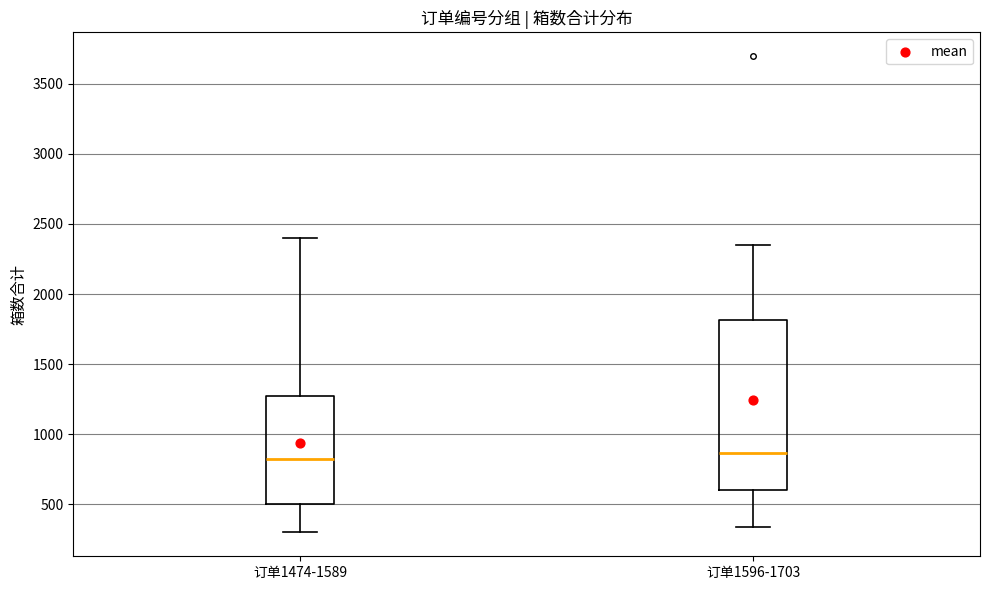

Reading left to right, read every box against the y-axis: the position of its median line, the range the box covers, and the ends of its whiskers. The values are not printed on the chart, so give them approximately, as read against the axis.

订单1474-1589: median 850, box 500 to 1300, whiskers 300 to 2400
订单1596-1703: median 850, box 600 to 1800, whiskers 350 to 2350